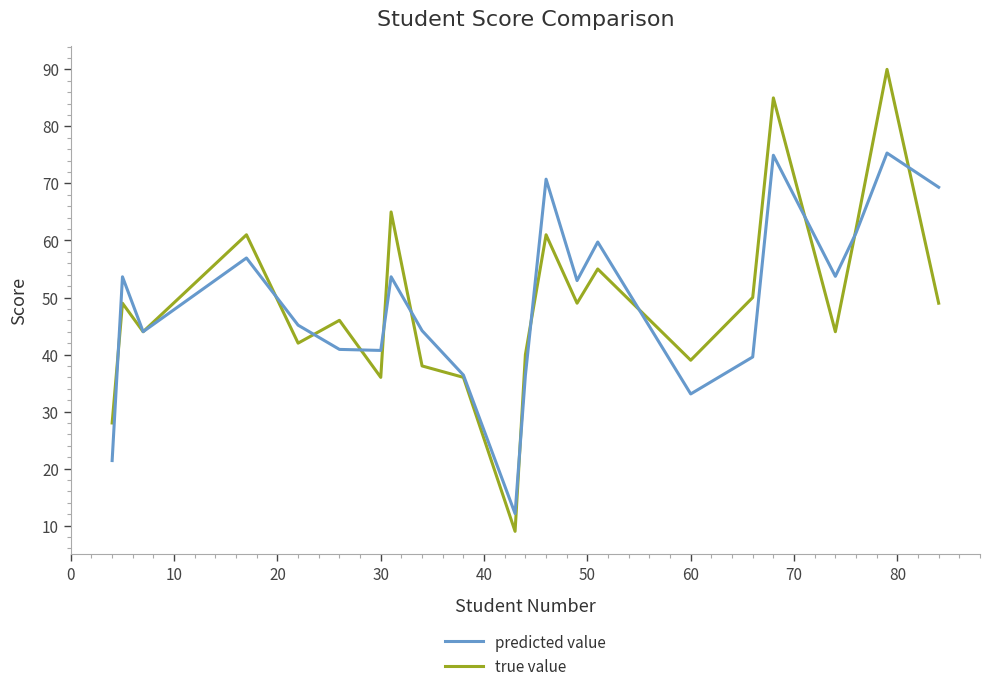

List the series in order of their peak value, highest first.

true value, predicted value